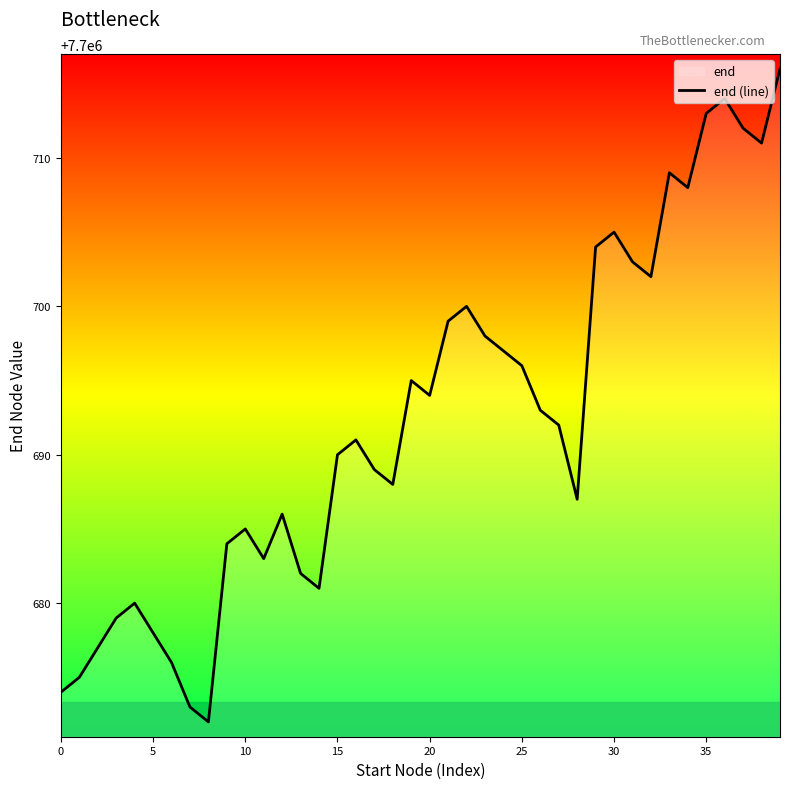

What is the greatest value displayed?

7700716